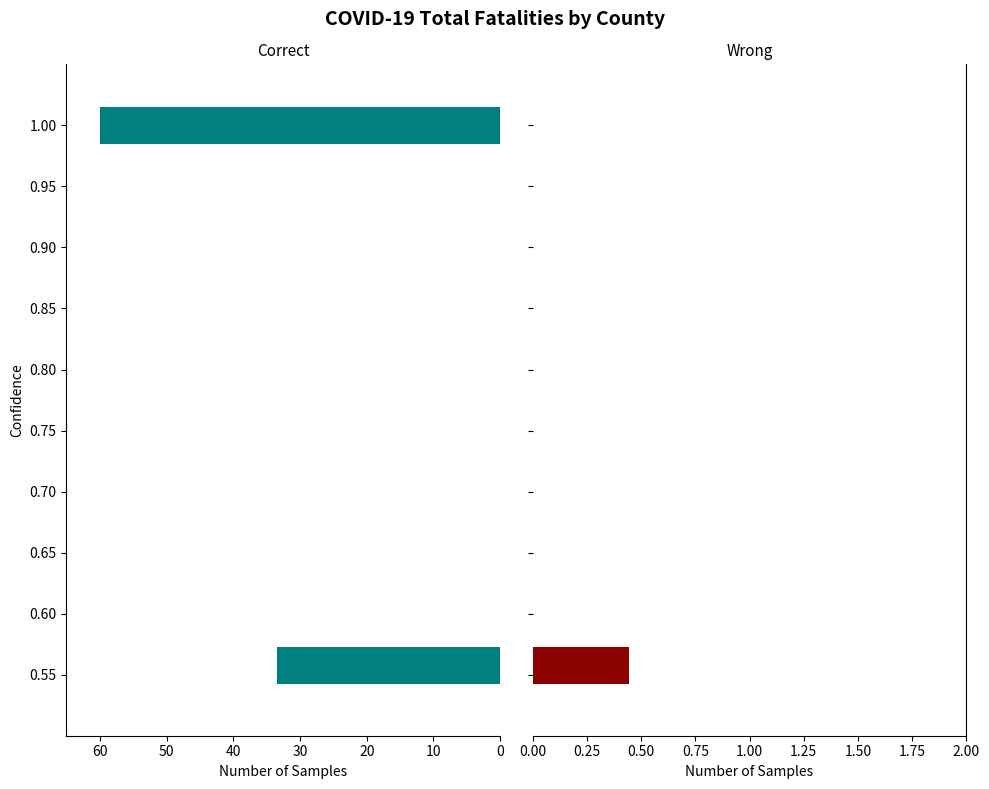

True or false: Wrong has a value of 0.3 at 30.

False